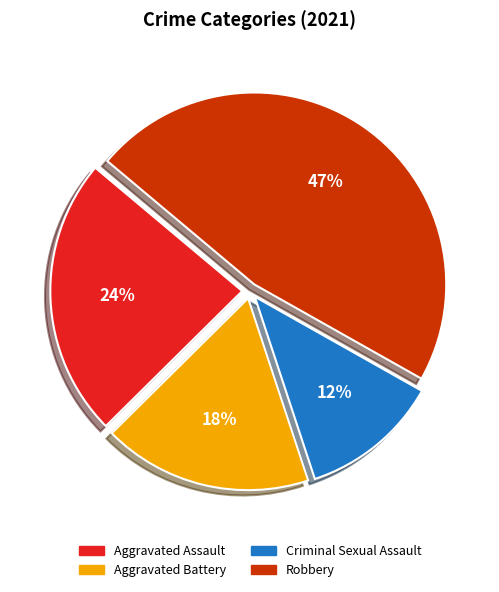

Is there a majority slice in this chart?

No